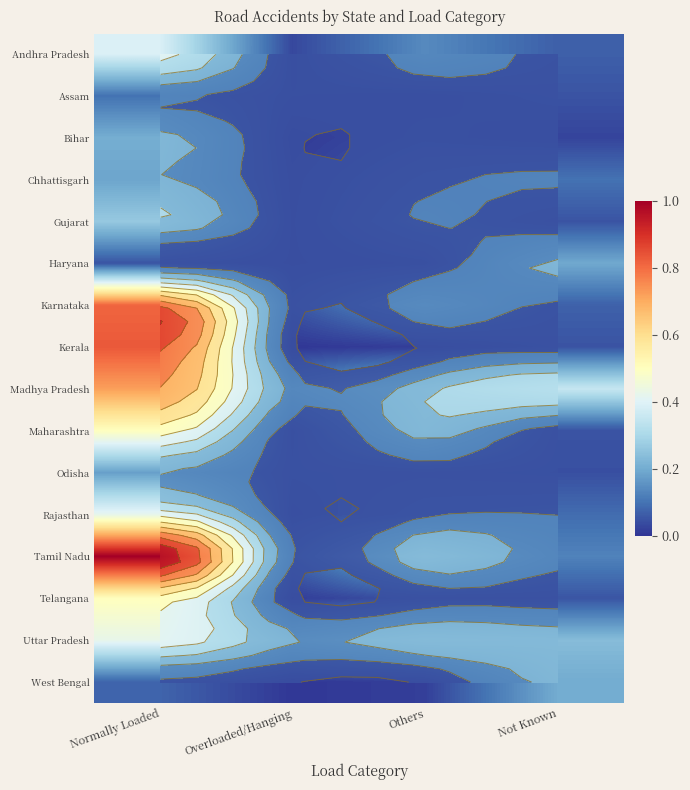

At which label is West Bengal closest to 0?

Overloaded/Hanging